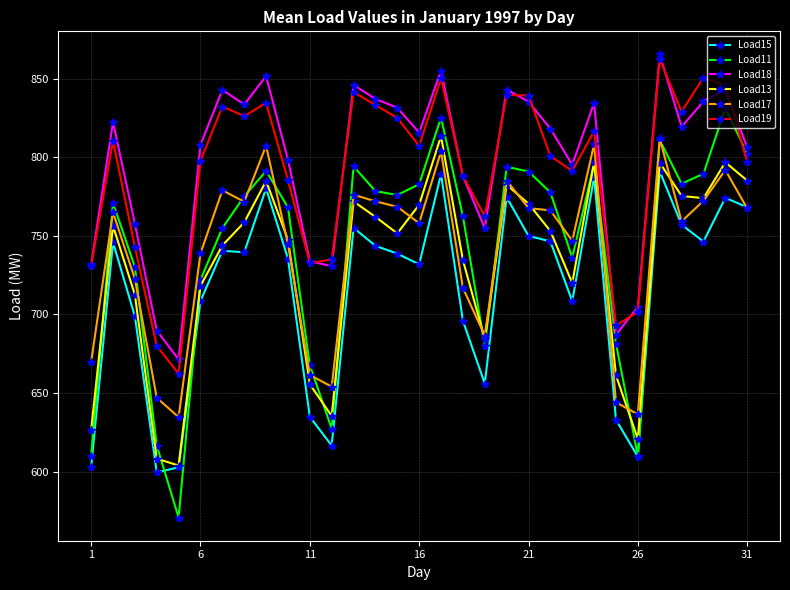

True or false: Load18 and Load17 intersect in this chart.

False